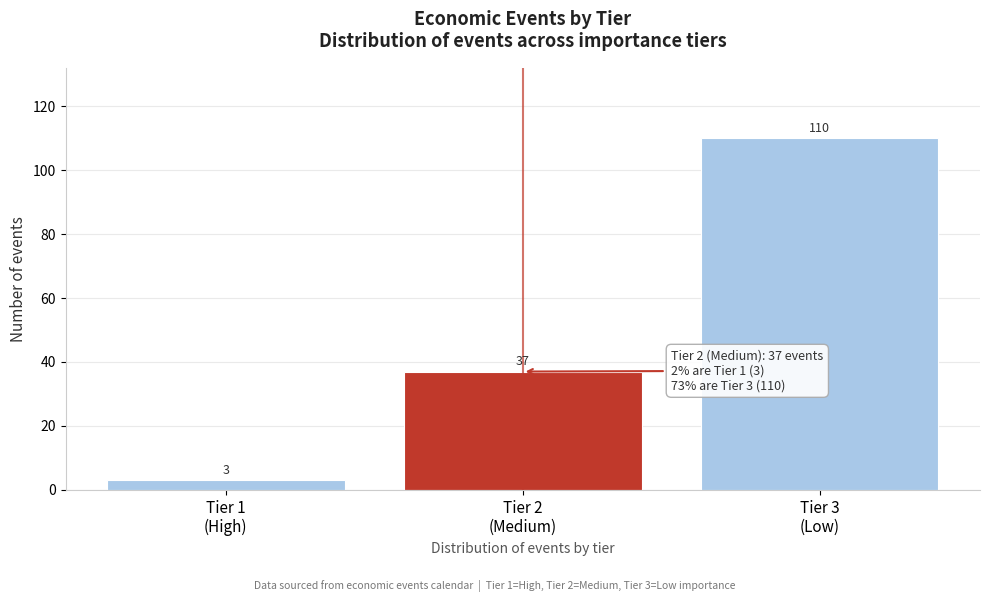

Reading left to right, list all the values displayed in this chart.

3	37	110